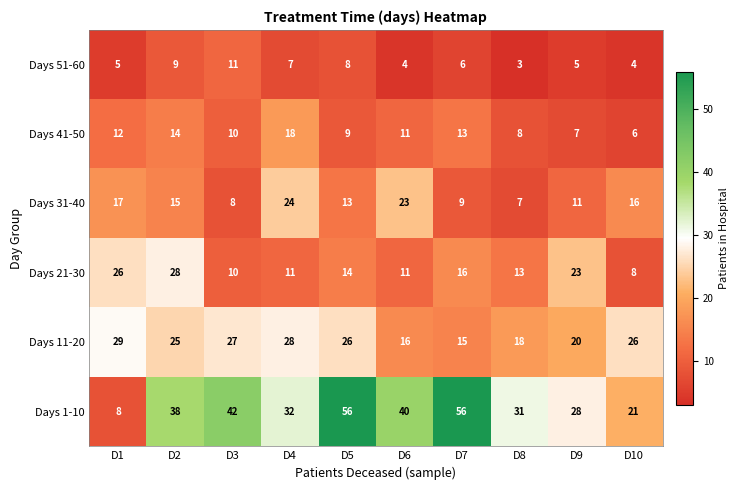

The Days 41-50 series shows 24 at D4. True or false?

False